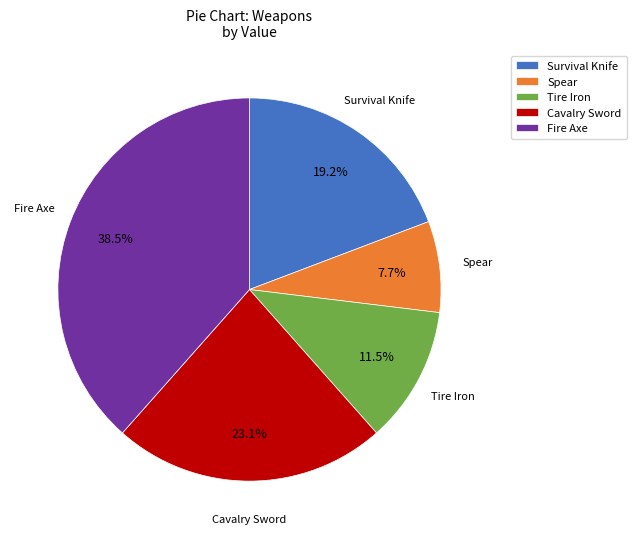

Which category has the biggest portion of the pie?

Fire Axe